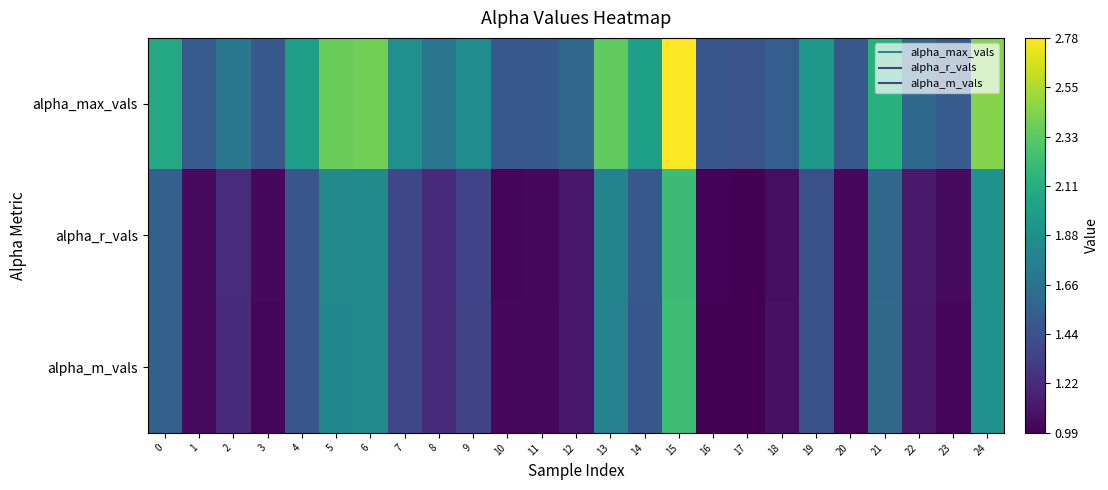

Reading left to right, what are all the values shown in this chart?

alpha_max_vals: 0=2.1	1=1.5	2=1.7	3=1.5	4=2.0	5=2.4	6=2.4	7=1.9	8=1.7	9=1.9	10=1.5	11=1.5	12=1.6	13=2.3	14=2.0	15=2.8	16=1.5	17=1.4	18=1.5	19=1.9	20=1.5	21=2.1	22=1.6	23=1.5	24=2.4
alpha_r_vals: 0=1.5	1=1.0	2=1.2	3=1.0	4=1.5	5=1.8	6=1.8	7=1.4	8=1.2	9=1.4	10=1.0	11=1.0	12=1.1	13=1.8	14=1.5	15=2.2	16=1.0	17=1.0	18=1.1	19=1.4	20=1.0	21=1.6	22=1.1	23=1.0	24=1.9
alpha_m_vals: 0=1.5	1=1.0	2=1.2	3=1.0	4=1.5	5=1.8	6=1.8	7=1.4	8=1.2	9=1.4	10=1.0	11=1.0	12=1.1	13=1.8	14=1.5	15=2.2	16=1.0	17=1.0	18=1.1	19=1.4	20=1.0	21=1.6	22=1.1	23=1.0	24=1.9